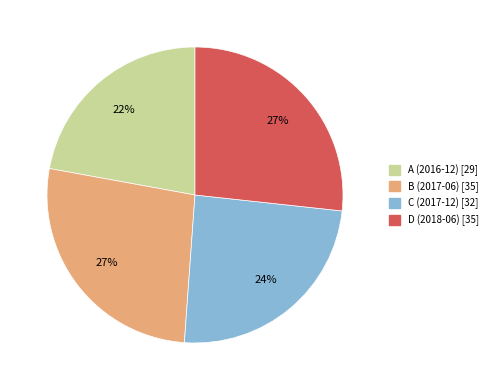

True or false: B (2017-06) accounts for 12% of the total.

False